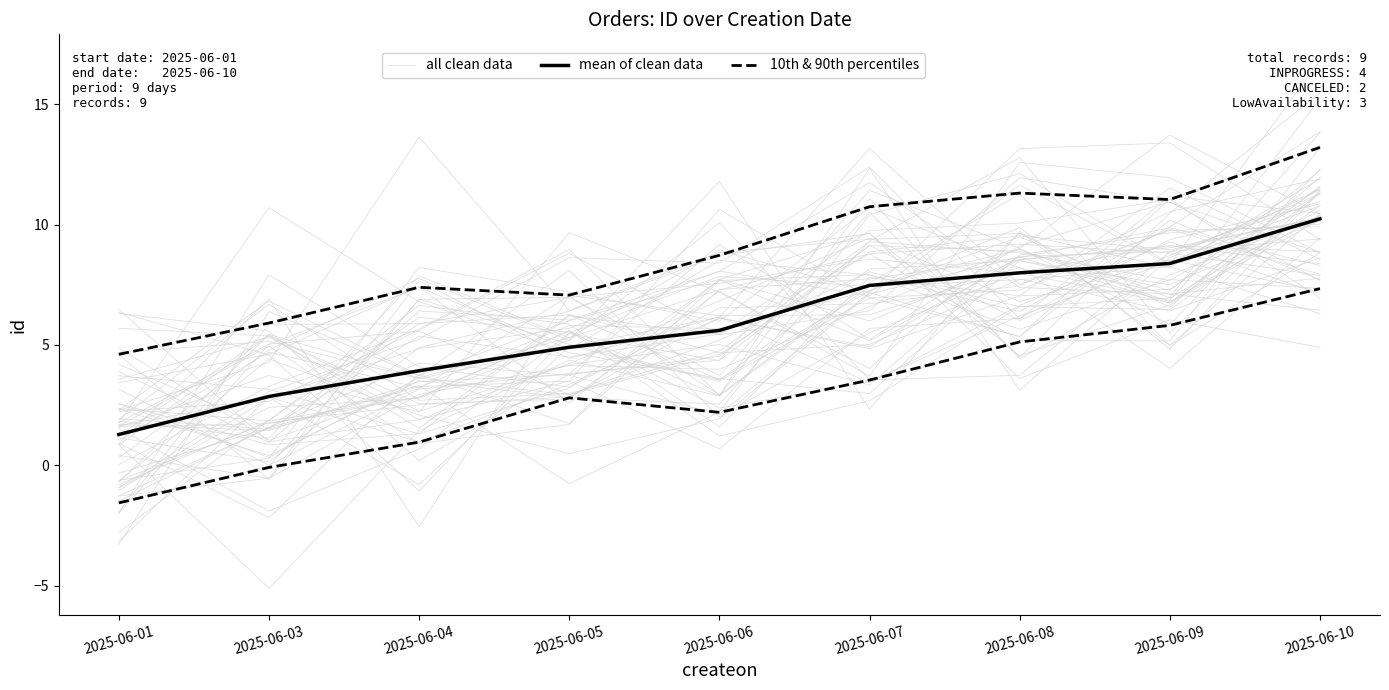

What is the total value across all series at 2025-06-03?

5.4